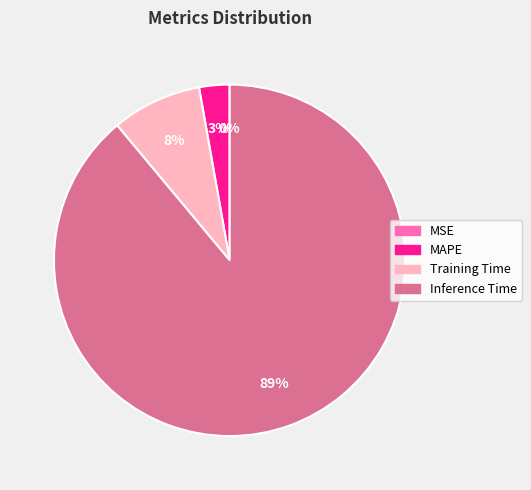

Which category has the biggest portion of the pie?

Inference Time